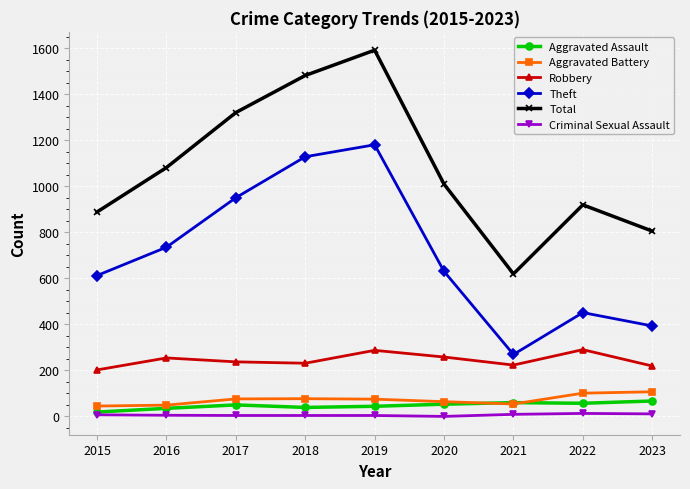

Rank the series at 2023 from highest to lowest value.

Total, Theft, Robbery, Aggravated Battery, Aggravated Assault, Criminal Sexual Assault